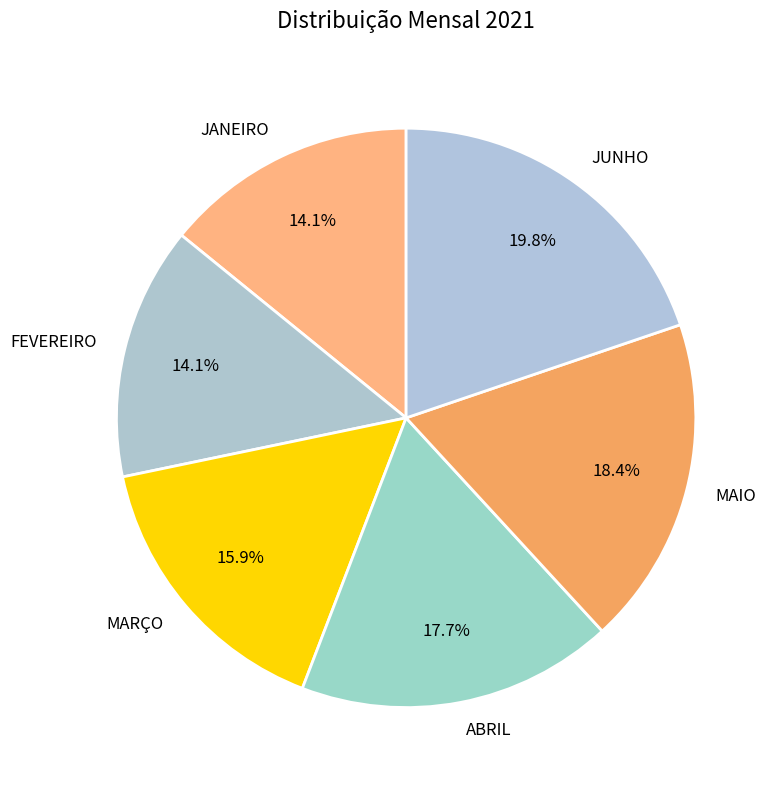

True or false: JUNHO accounts for 7% of the total.

False